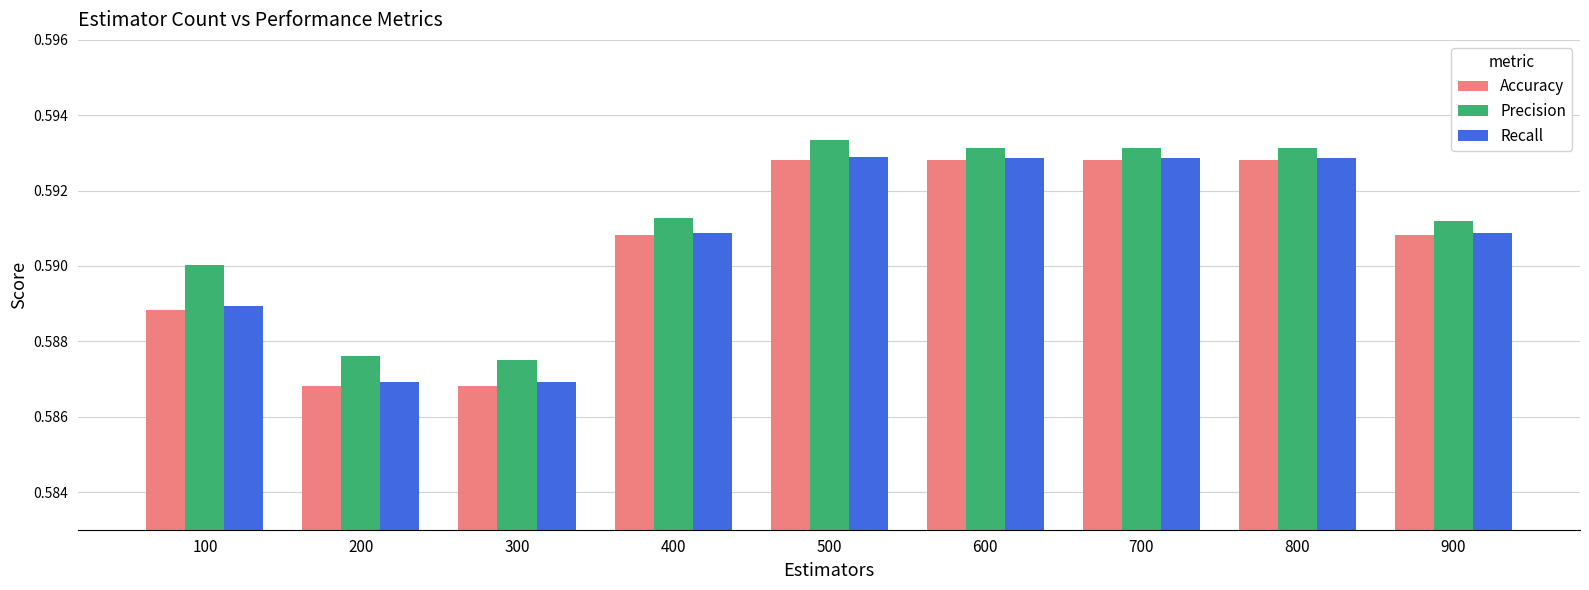

Count the Precision values in the range 0 to 1.

9